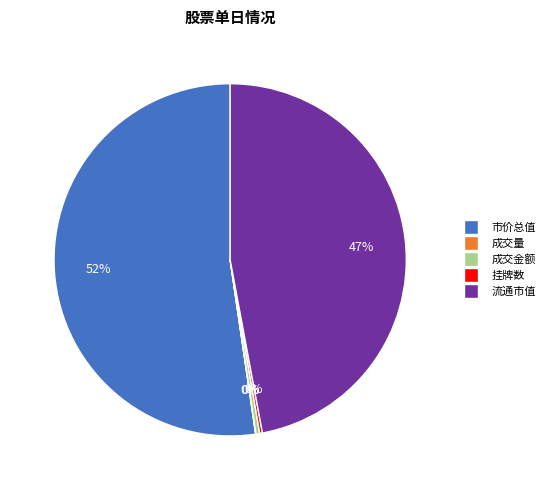

To the nearest percent, what is the average slice percentage?

20%